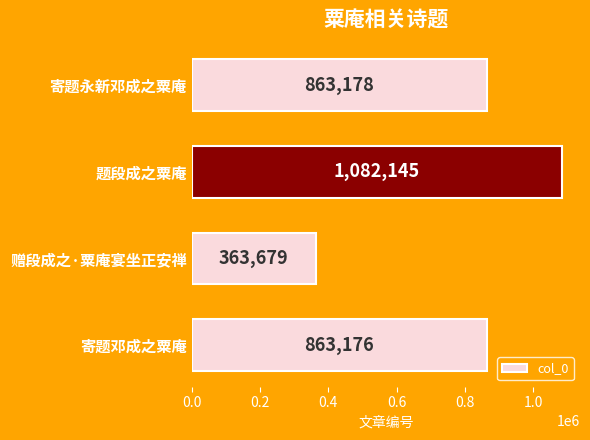

Reading bottom to top, extract all data points from this chart.

863176	363679	1082145	863178